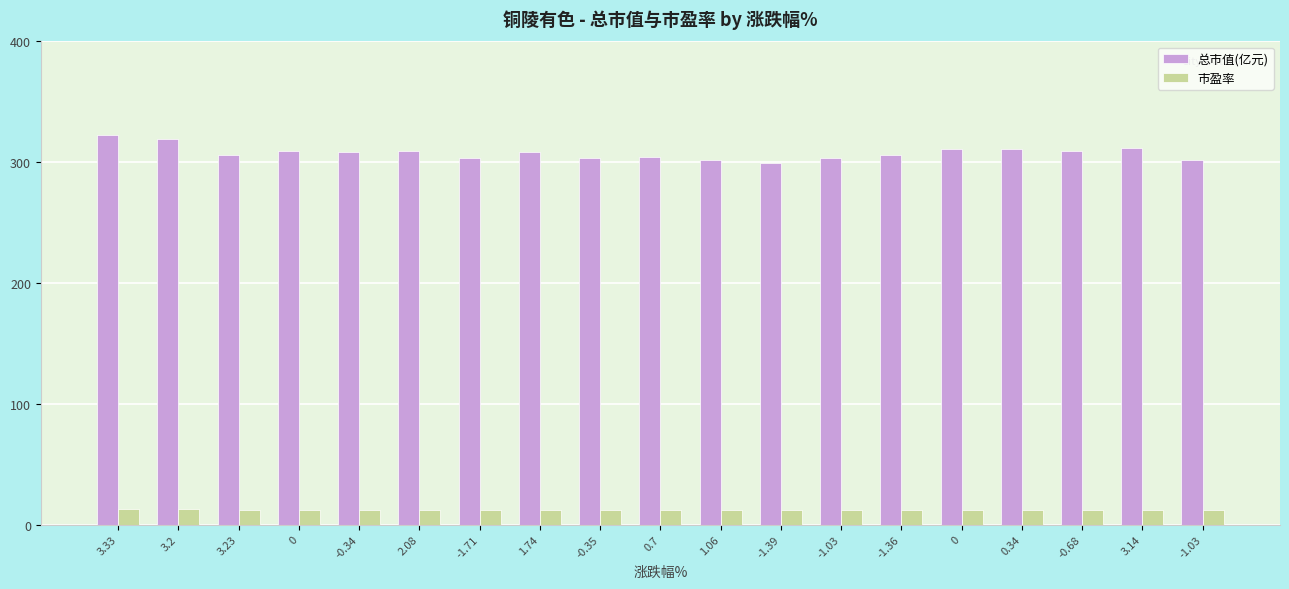

How many categories are shown in the chart?

19